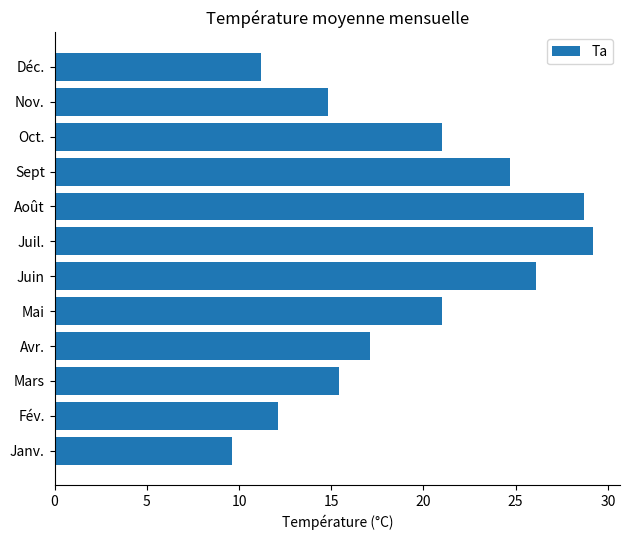

What is the maximum value shown in the chart?

29.2